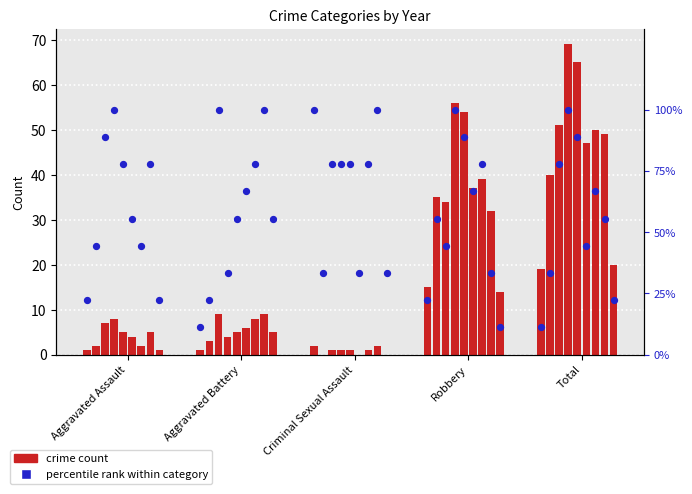

What is the change in value from Aggravated Battery to Robbery?

+11.1